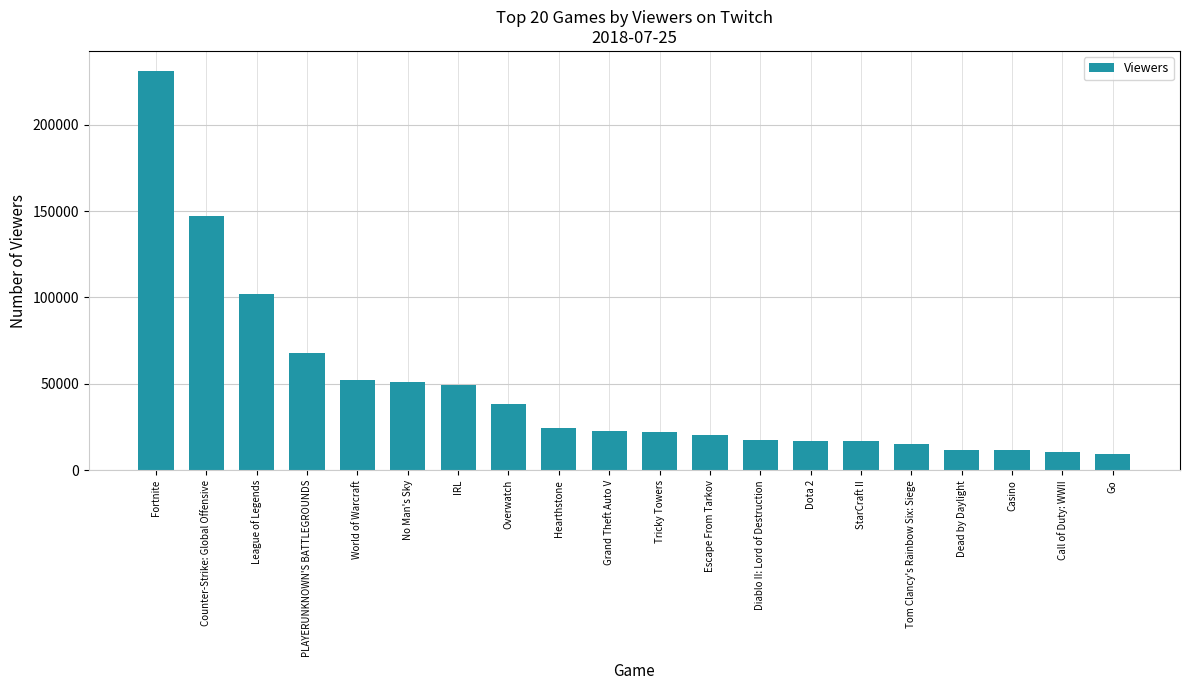

How many values are below 22841?

10